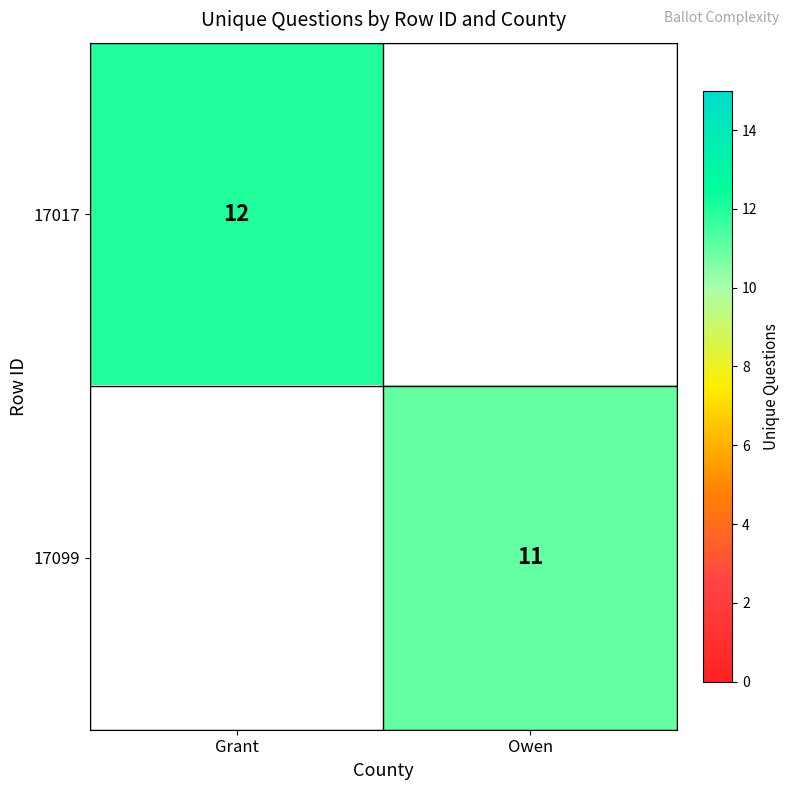

True or false: 17099 has a value of 15.9 at Owen.

False